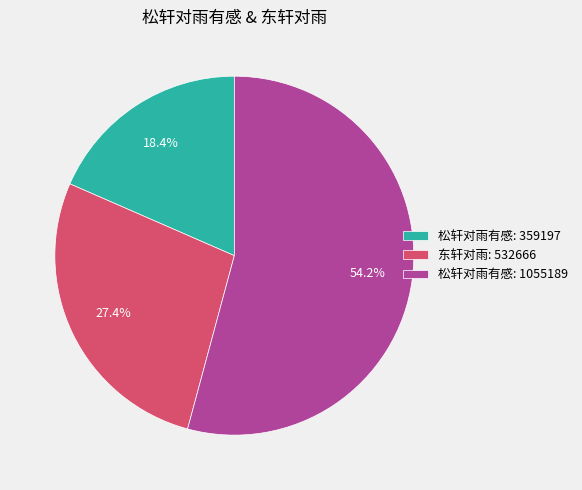

To the nearest percent, what is the average slice percentage?

33%